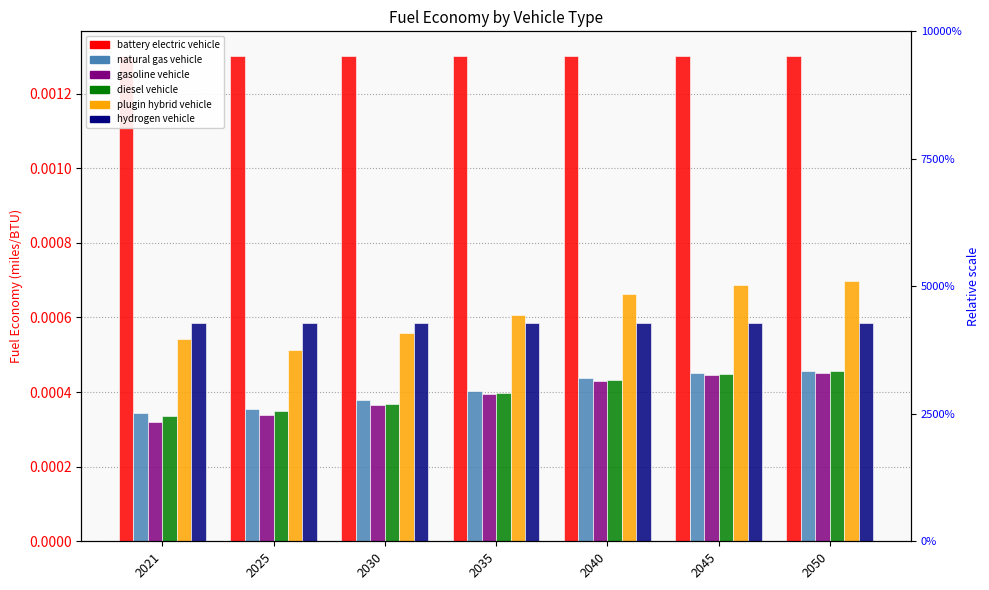

At which label is hydrogen vehicle closest to 0?

2021